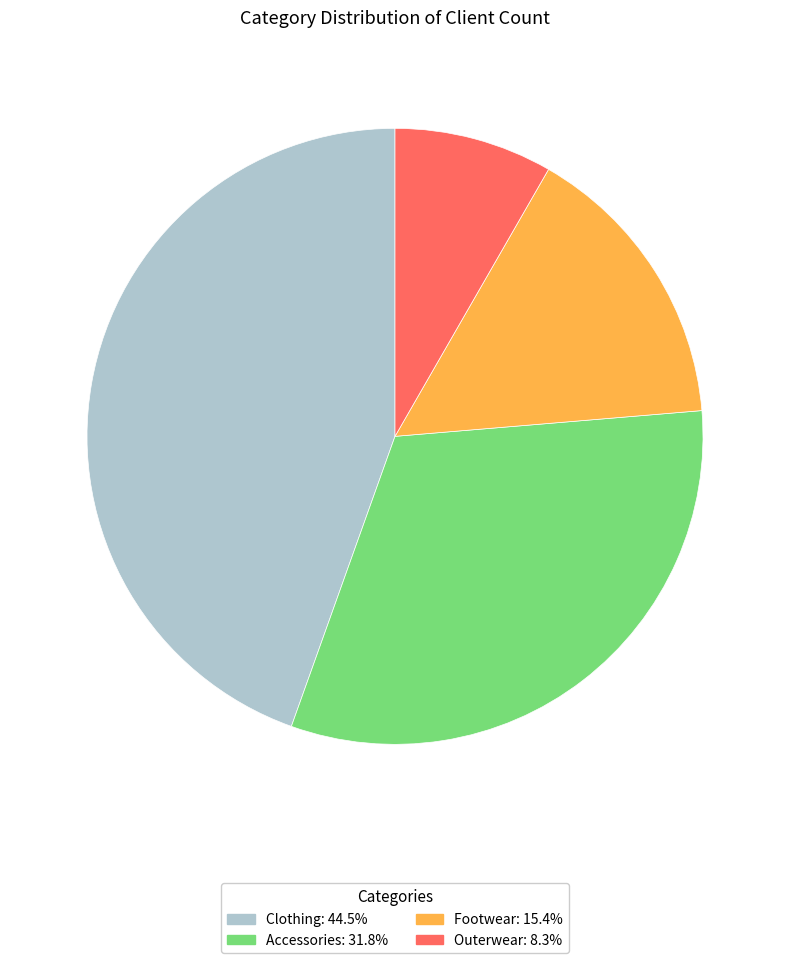

Which has a higher value, Clothing or Accessories?

Clothing